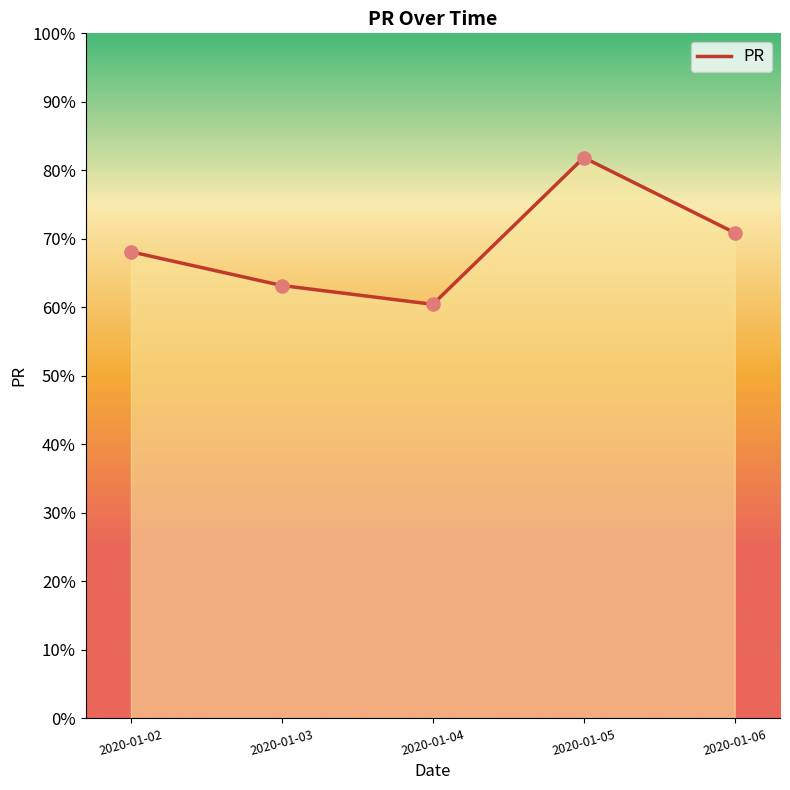

What is the change in value from 2020-01-04 to 2020-01-05?

+21.4